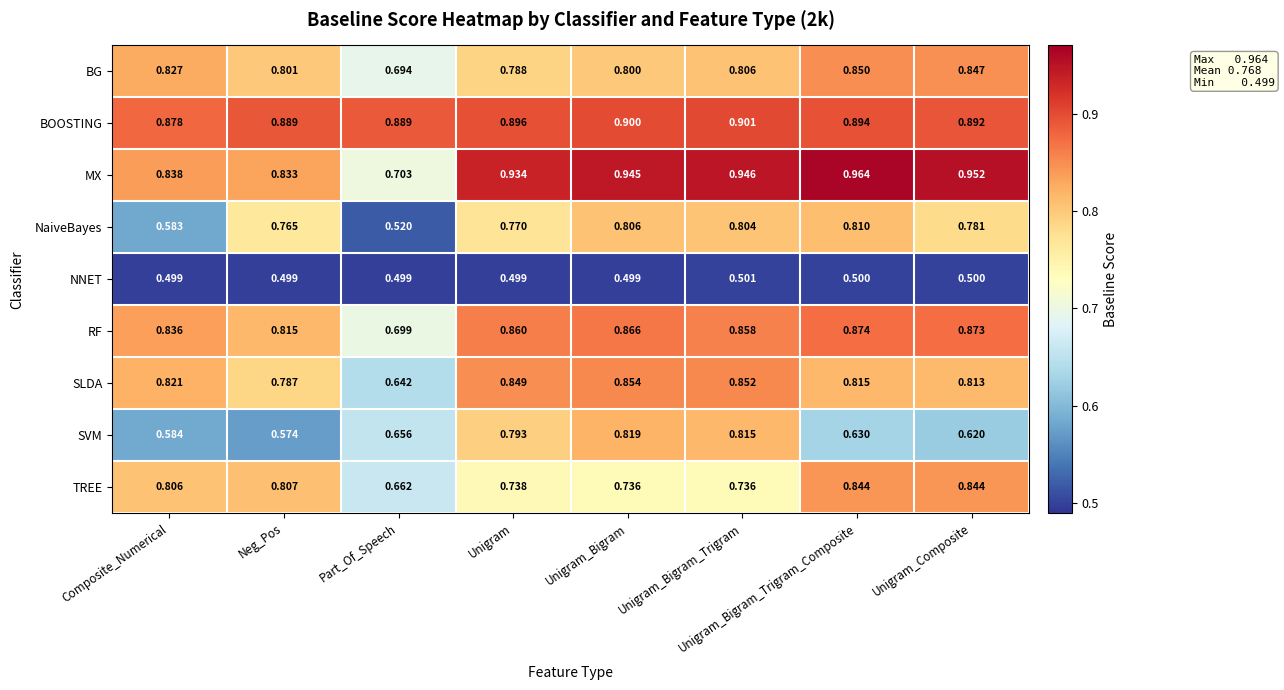

Where is SVM nearest to the value 0?

Neg_Pos